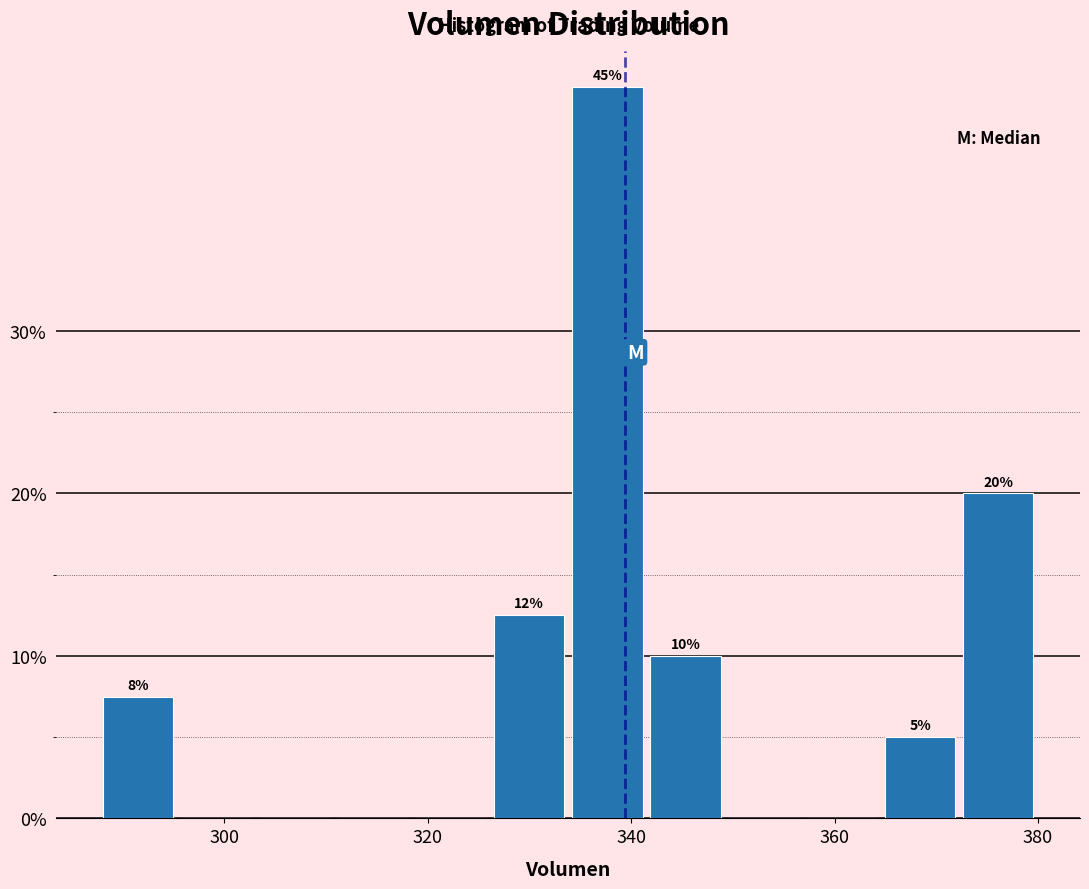

Read against the x-axis, roughly where is the centre of the tallest bar?

338